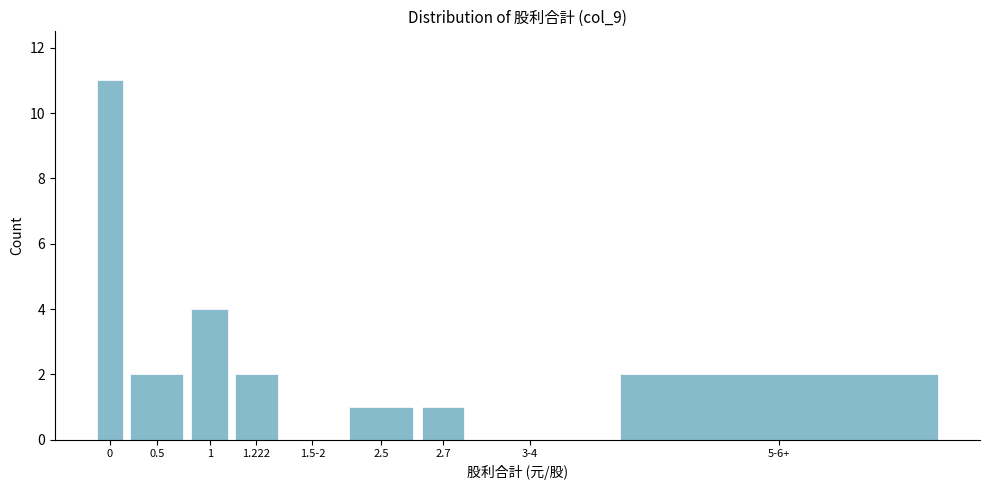

Reading left to right, what are all the values shown in this chart?

0=11	0.5=2	1=4	1.222=2	1.5-2=0	2.5=1	2.7=1	3-4=0	5-6+=2